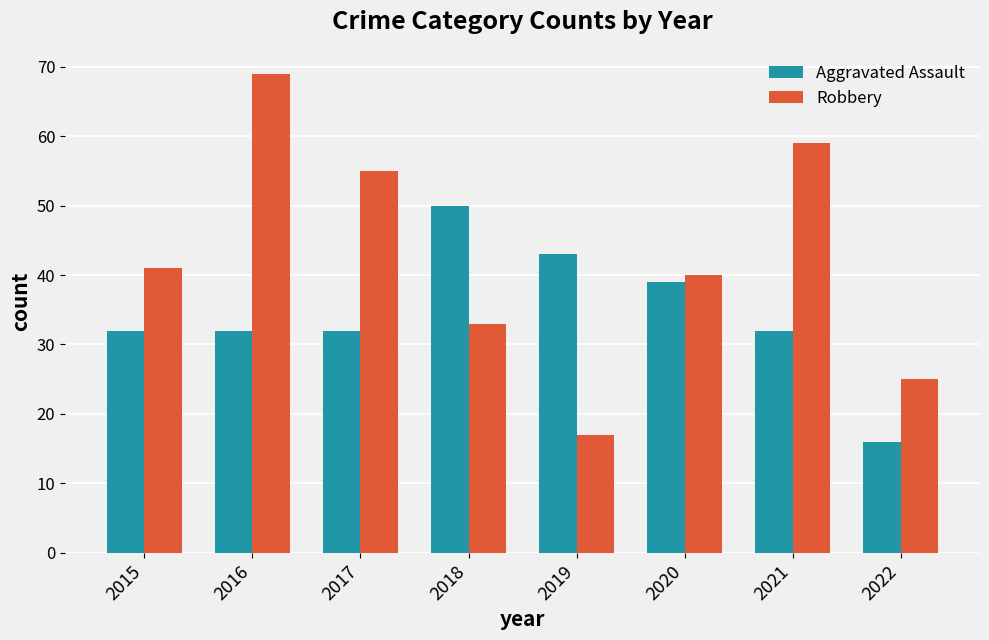

At which category is the sum across all series the highest?

2016